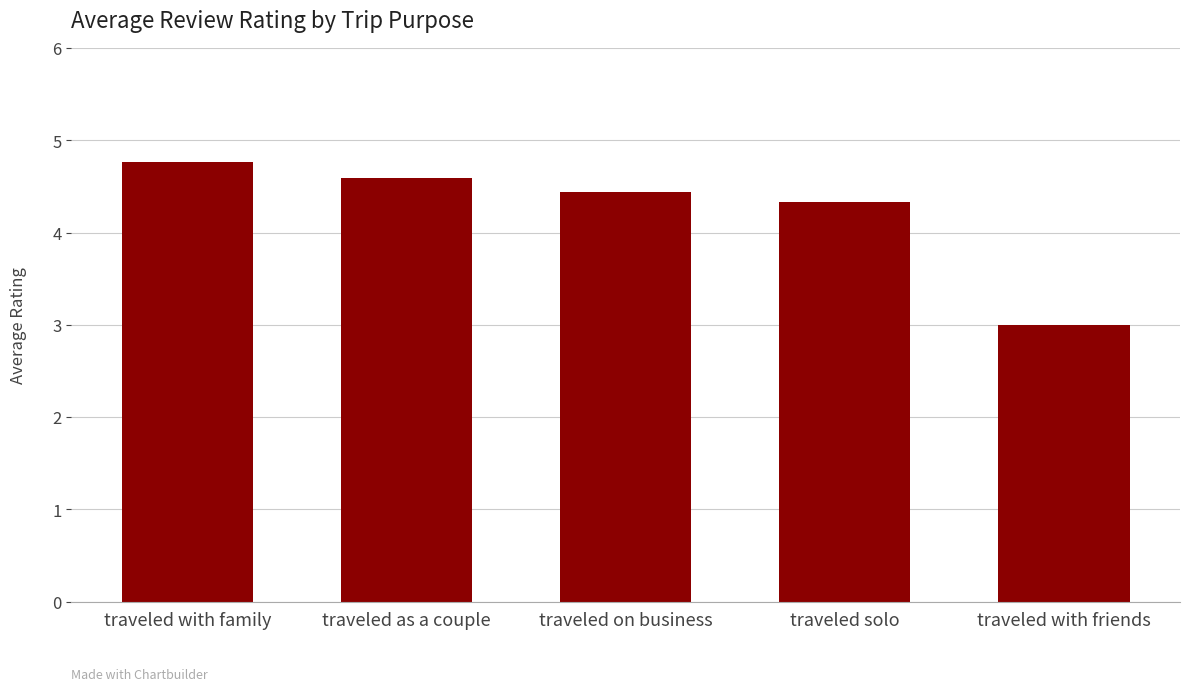

How many data points are less than 4?

1